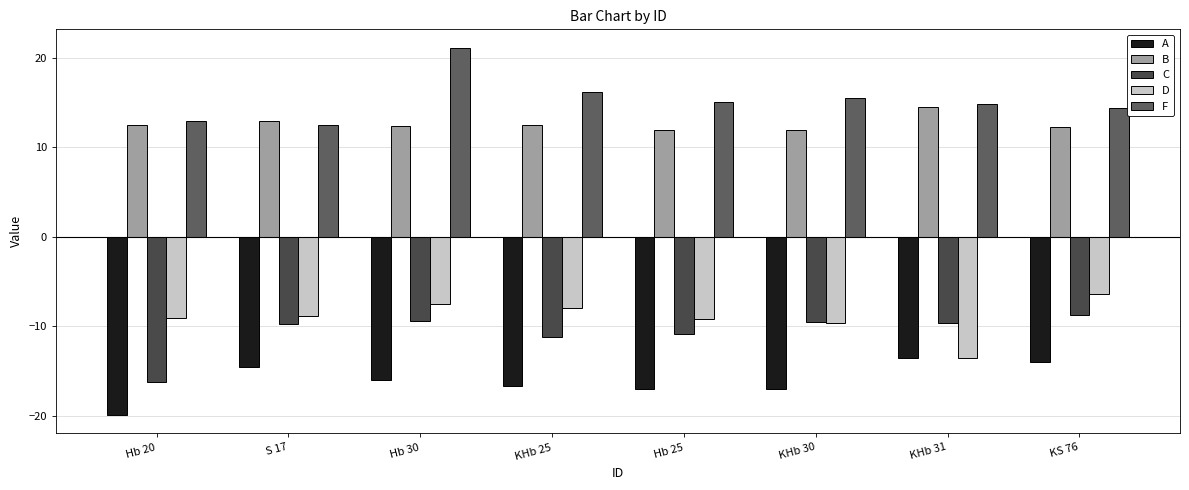

Which series has the largest range (max minus min)?

F